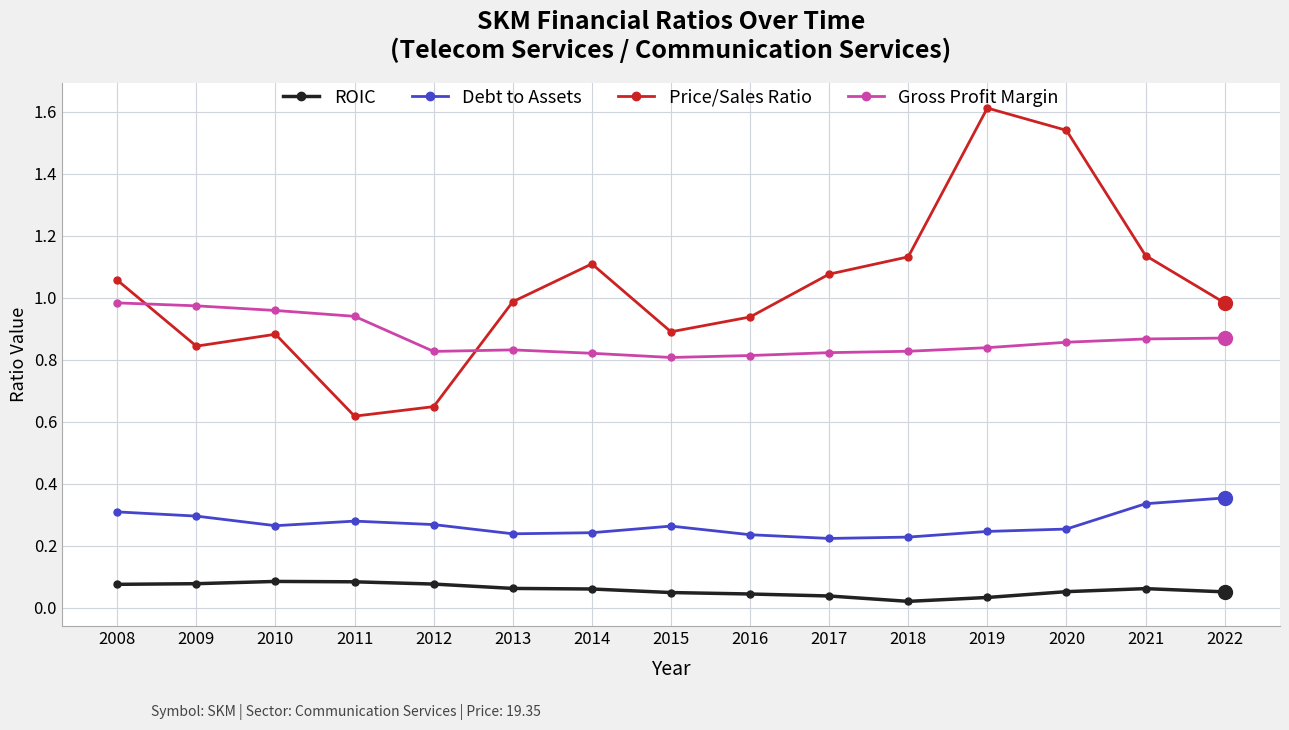

Which series has the largest total across all categories?

Price/Sales Ratio